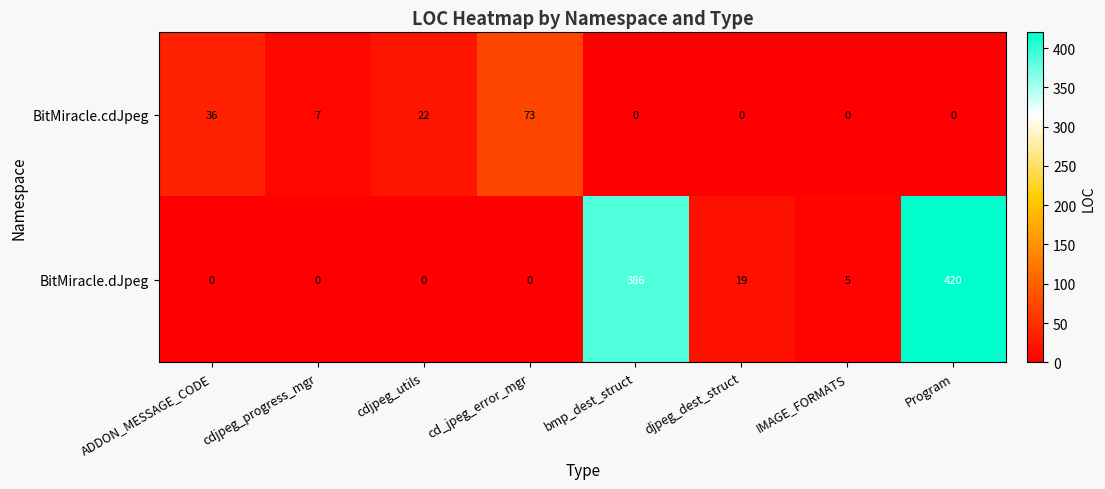

Which series has the largest total across all categories?

BitMiracle.dJpeg